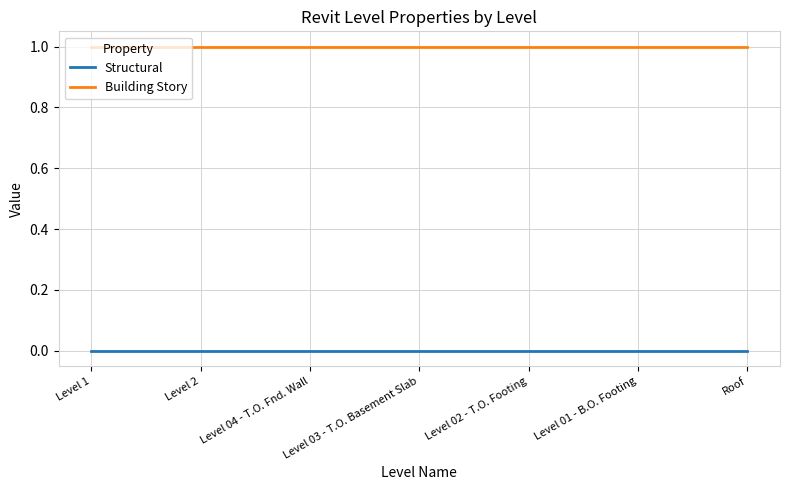

Reading right to left, transcribe all the data shown in this chart.

Structural: Roof=0	Level 01 - B.O. Footing=0	Level 02 - T.O. Footing=0	Level 03 - T.O. Basement Slab=0	Level 04 - T.O. Fnd. Wall=0	Level 2=0	Level 1=0
Building Story: Roof=1	Level 01 - B.O. Footing=1	Level 02 - T.O. Footing=1	Level 03 - T.O. Basement Slab=1	Level 04 - T.O. Fnd. Wall=1	Level 2=1	Level 1=1